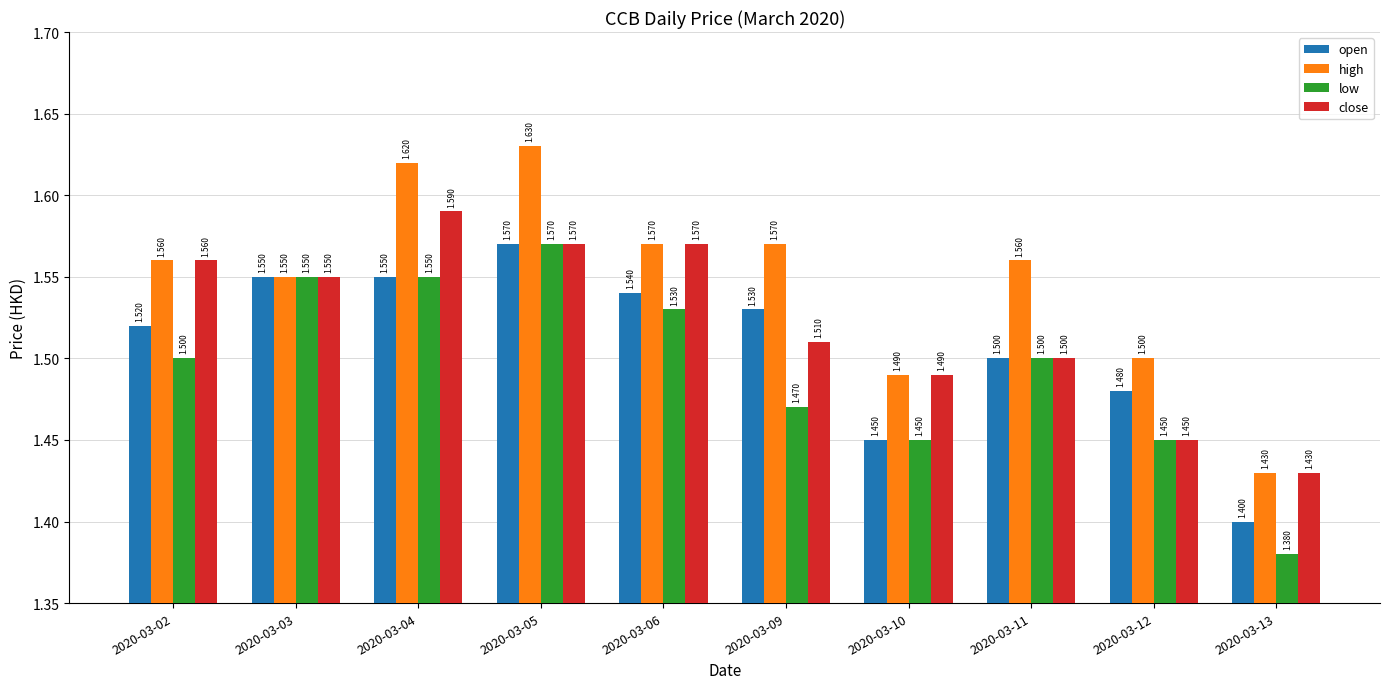

Which category has the highest value in the close series?

2020-03-04